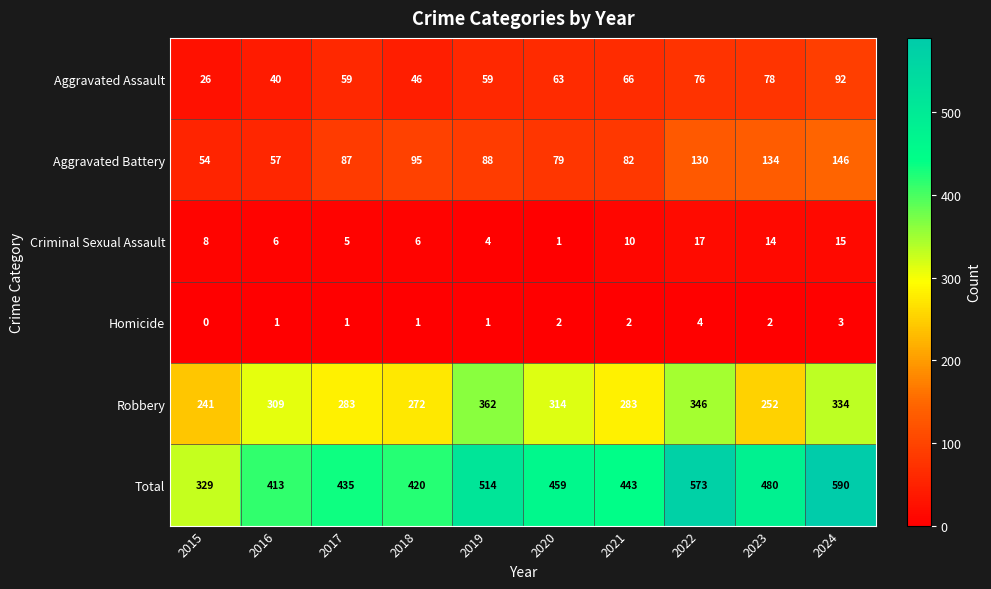

What is the difference between the second highest and second lowest values in the Total series?

160